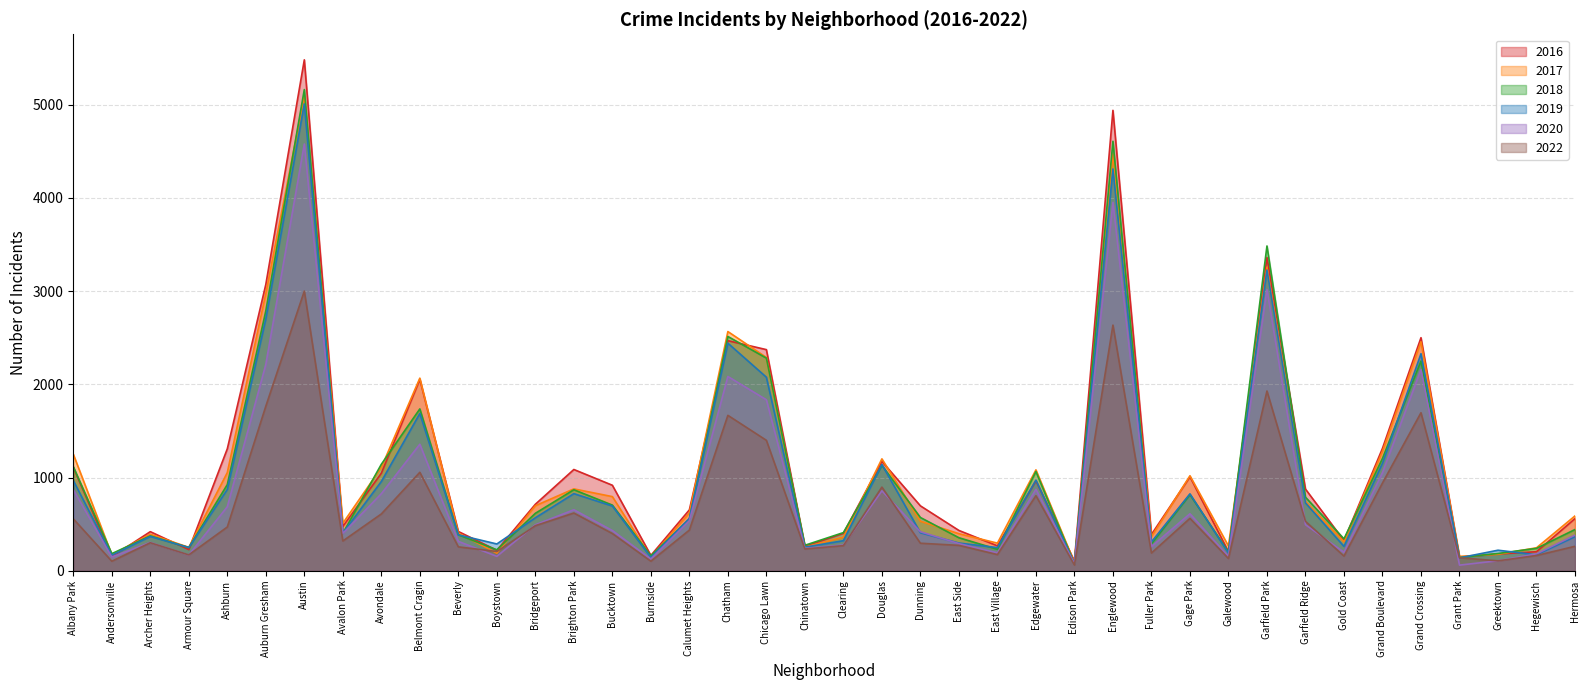

At which category is the sum across all series the highest?

Austin